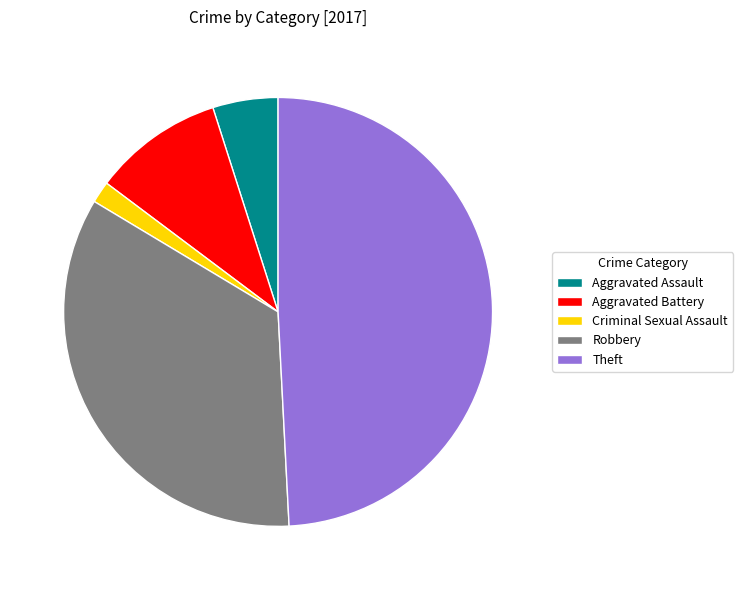

Count the number of slices in the pie.

5